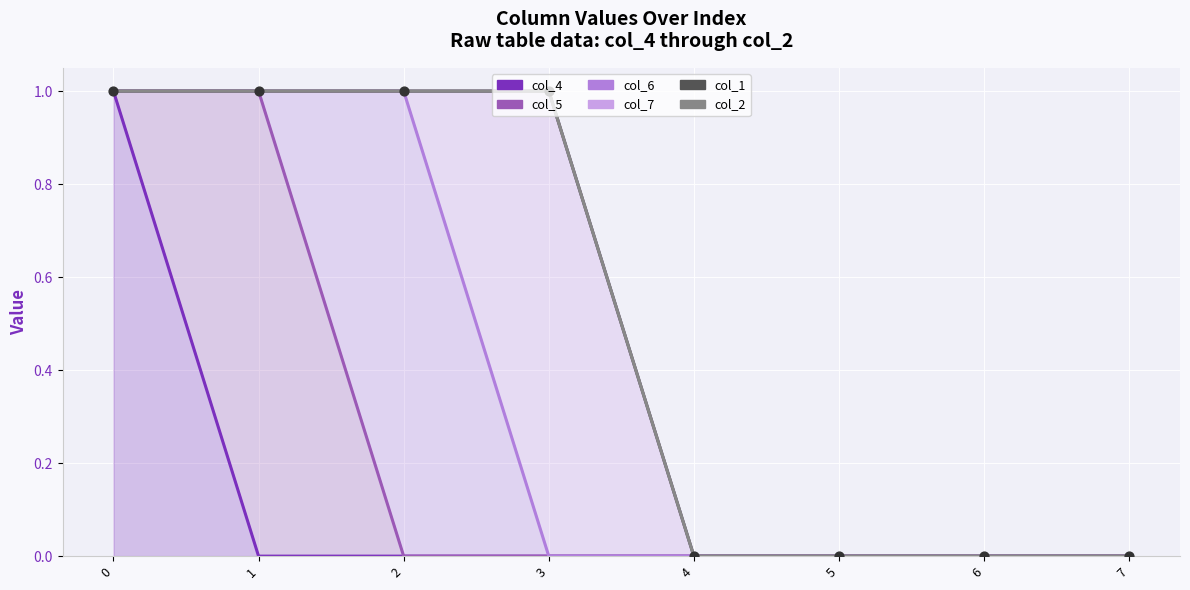

What are all the series names shown in the legend?

col_4, col_5, col_6, col_7, col_1, col_2